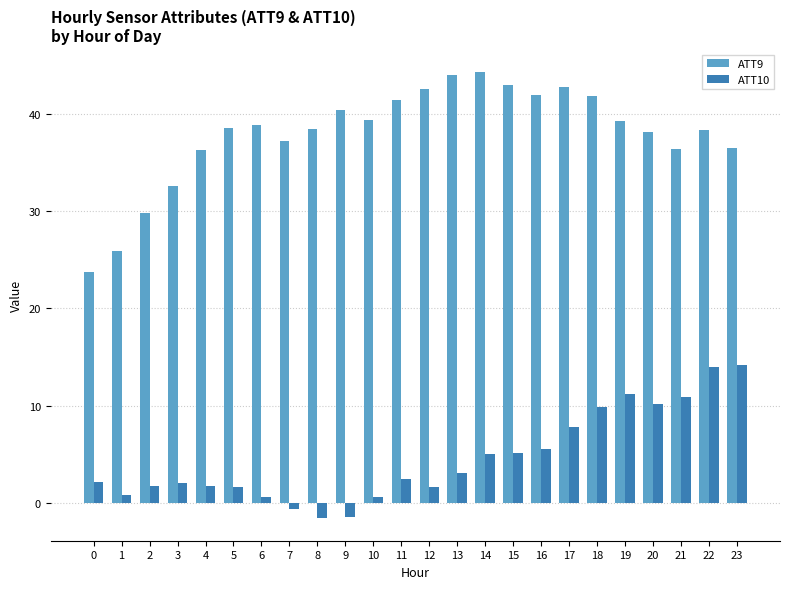

Is it true that ATT10 equals 19.2 at 21?

False